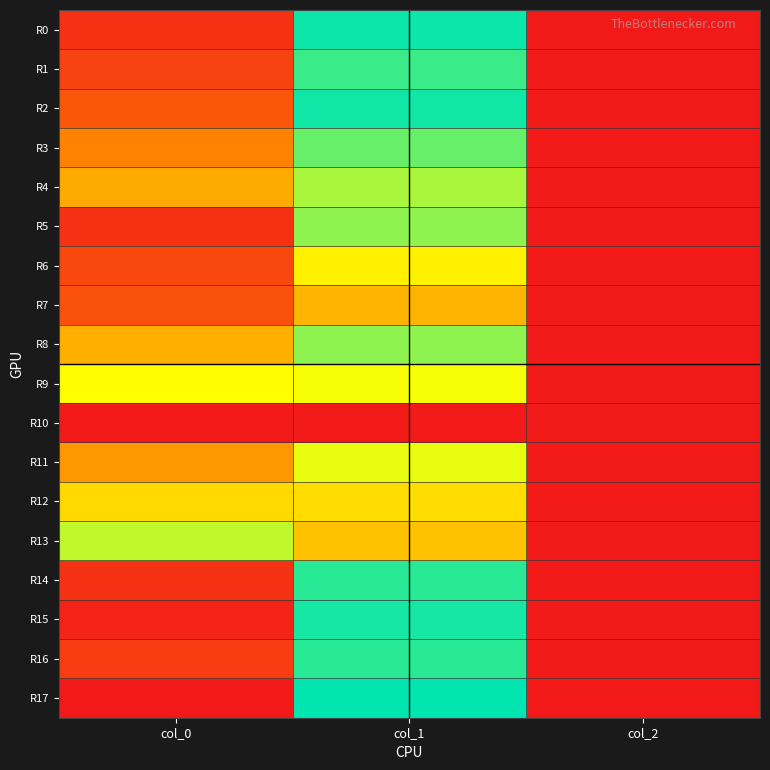

How many series are shown in this chart?

18